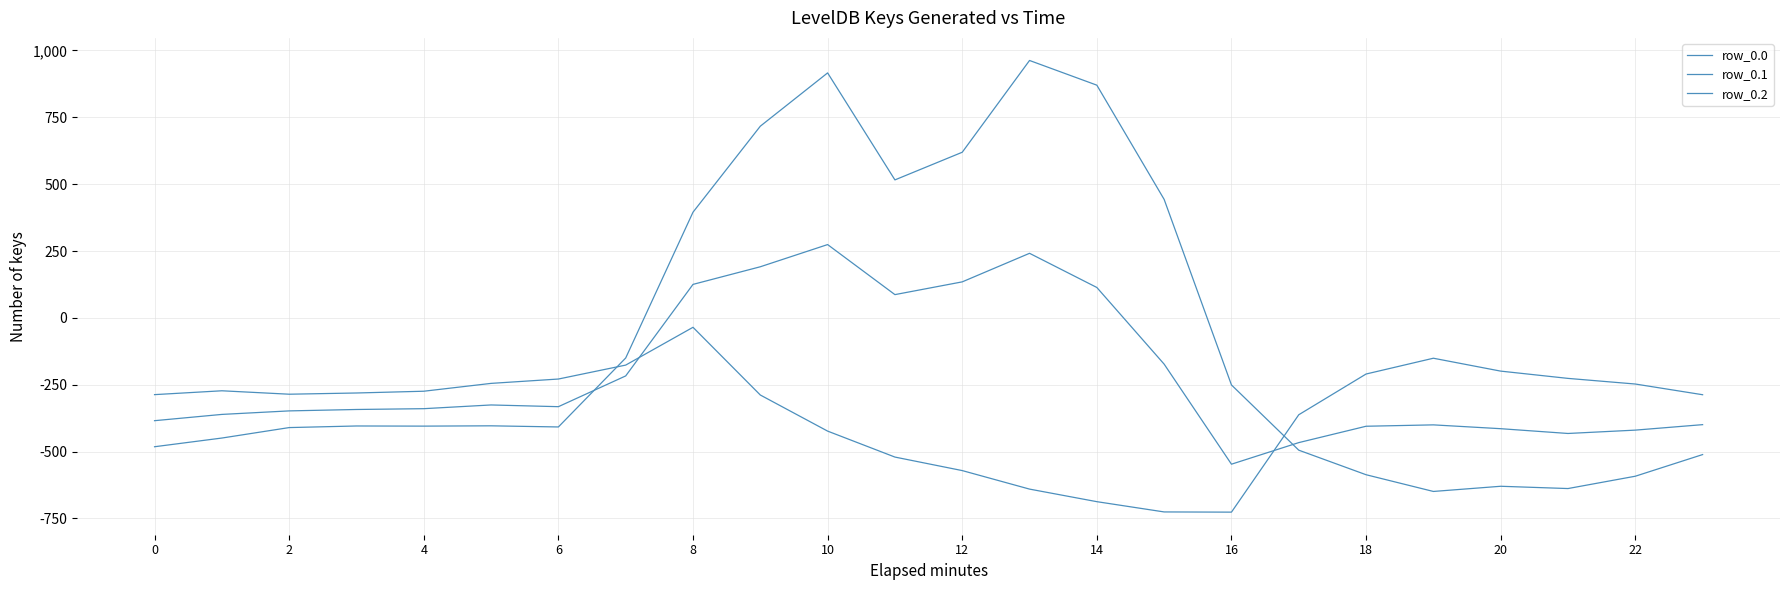

How many lines are shown in the chart?

3